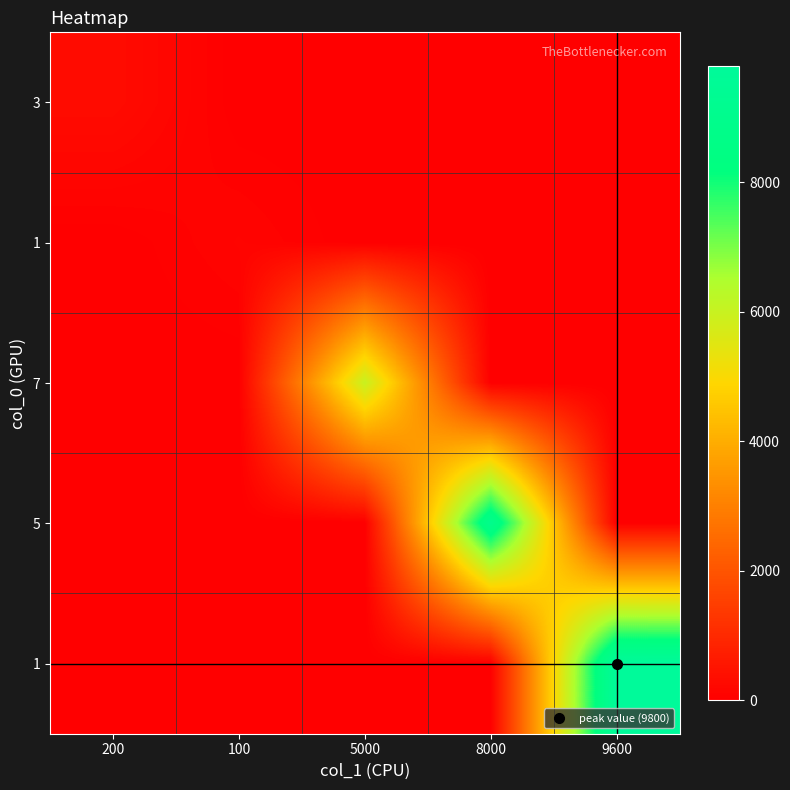

At which category is the sum across all series the highest?

9600